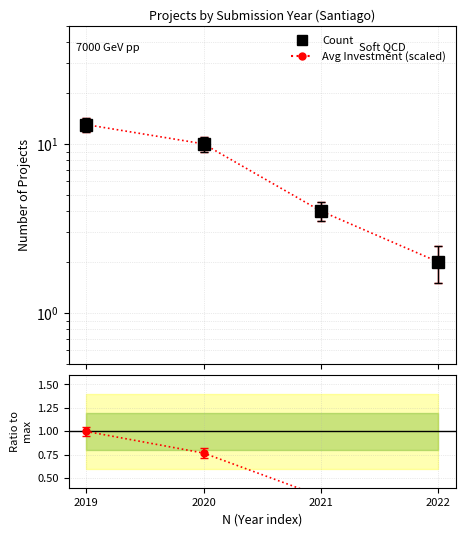

True or false: Ratio to max and Sherpa 2.2.9 default intersect in this chart.

False